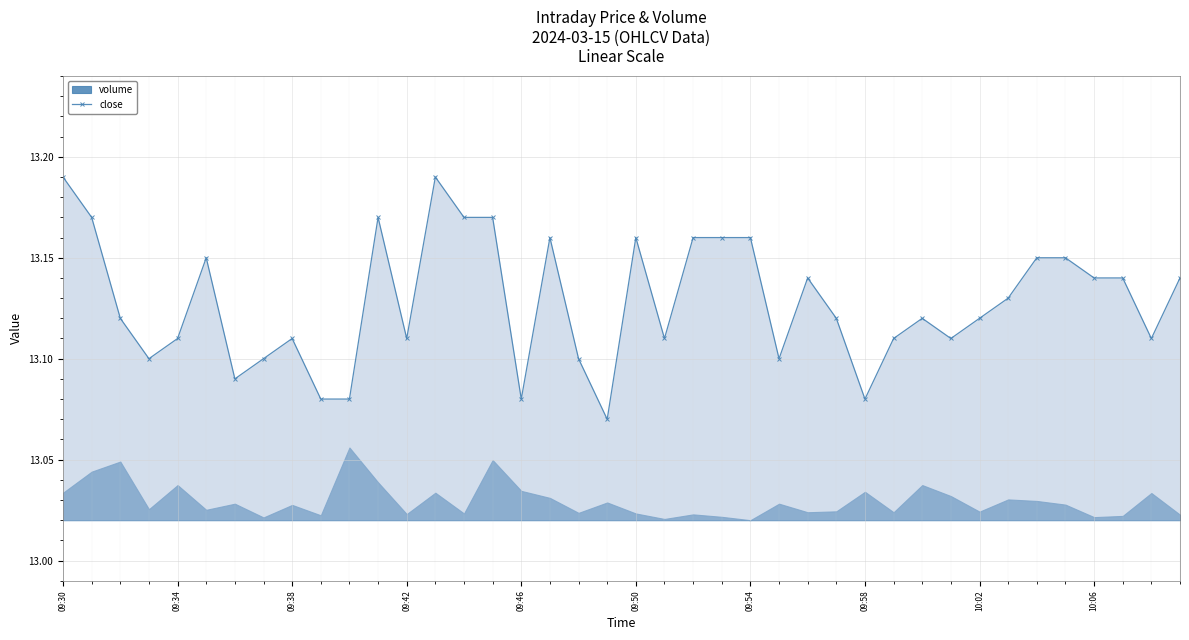

How many close values are between 13 and 14?

40